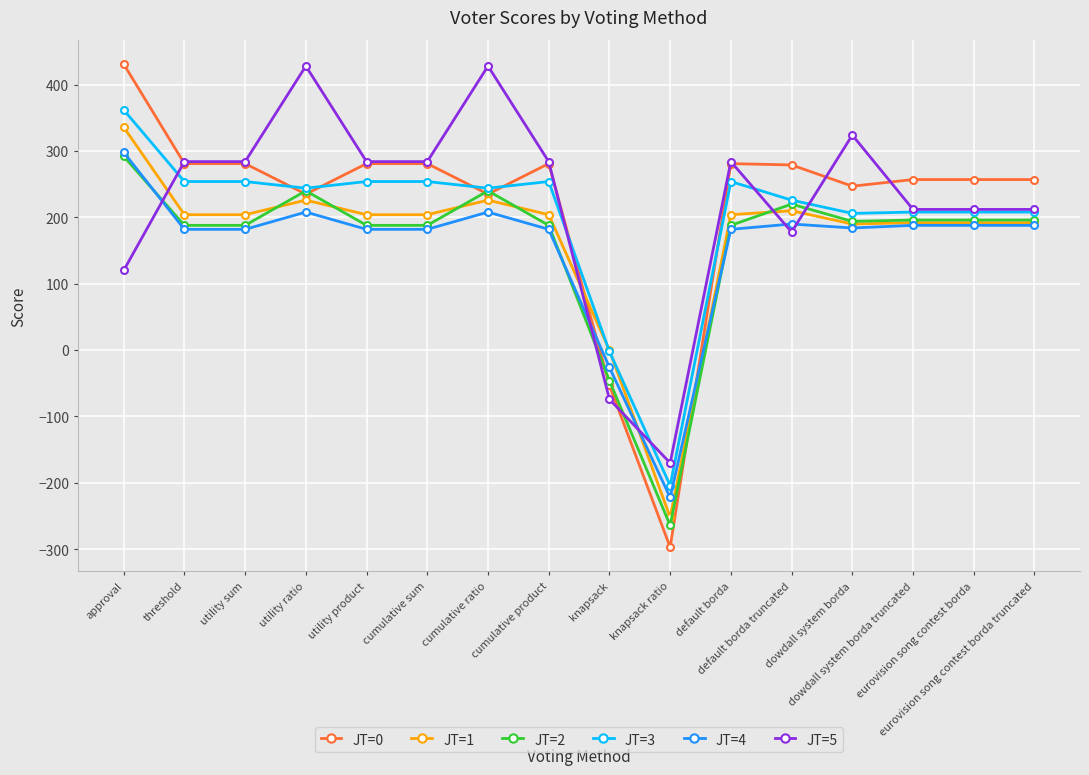

Which series has the widest spread of values?

JT=0